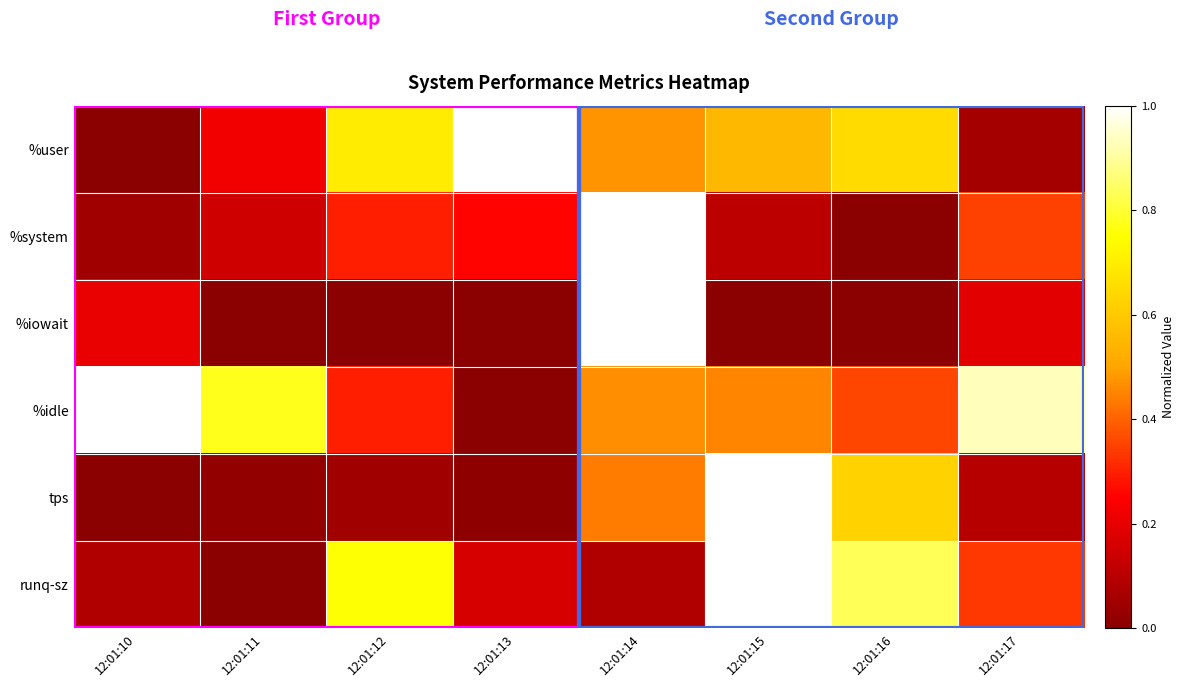

Which series changed the most between 12:01:12 and 12:01:14?

%iowait